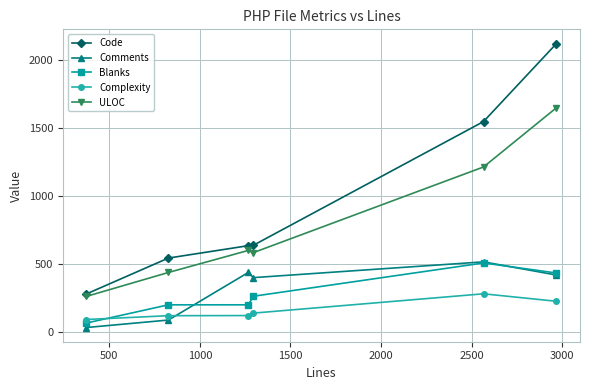

How many lines are shown in the chart?

5